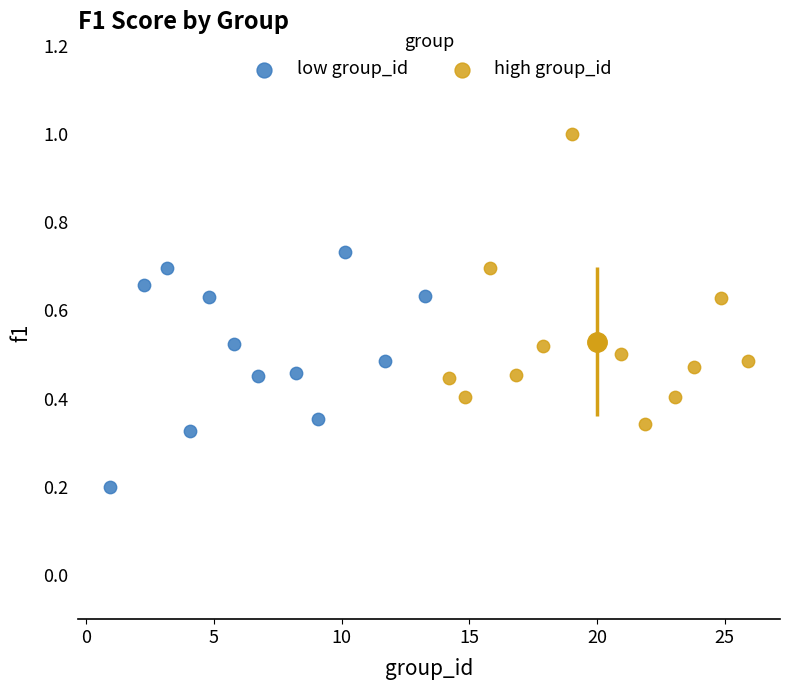

Which series has the widest spread of Y values?

high group_id